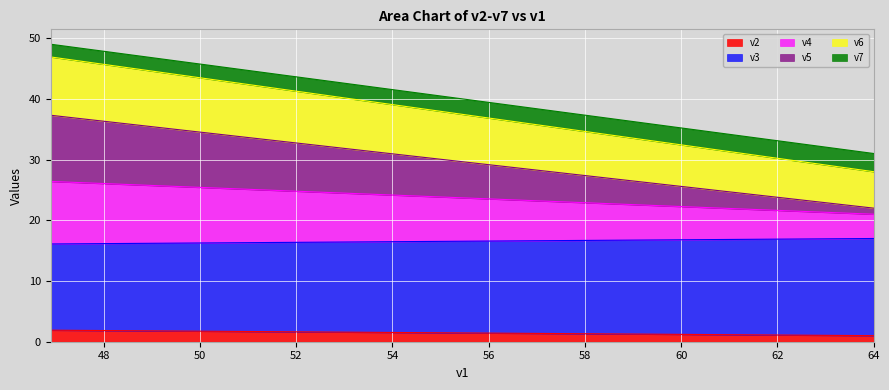

What is the highest value of the v6 series?

46.9